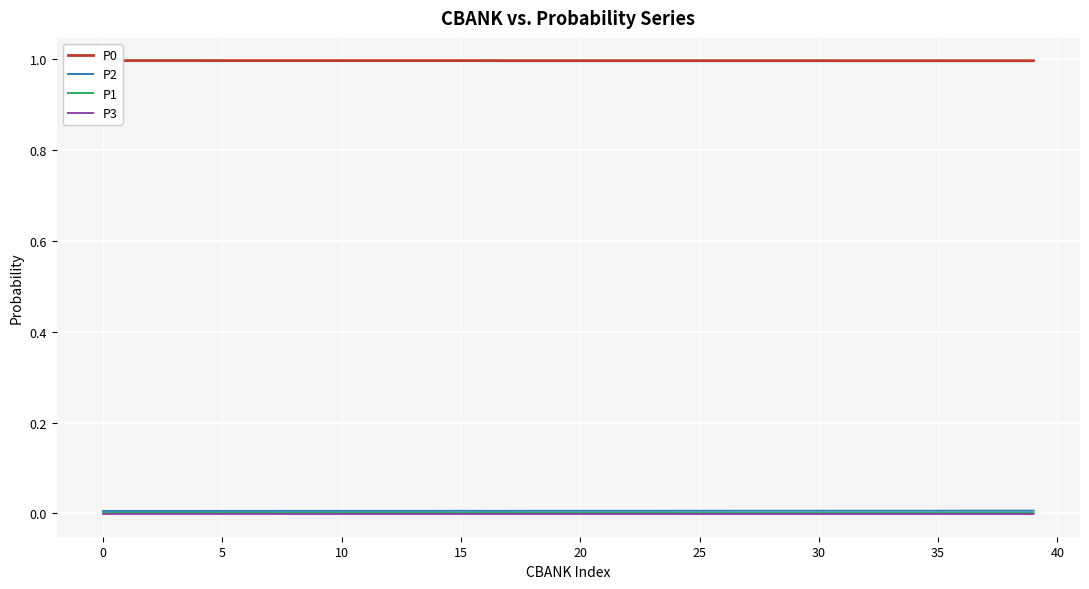

Is it true that P1 equals 0.0 at 30?

True